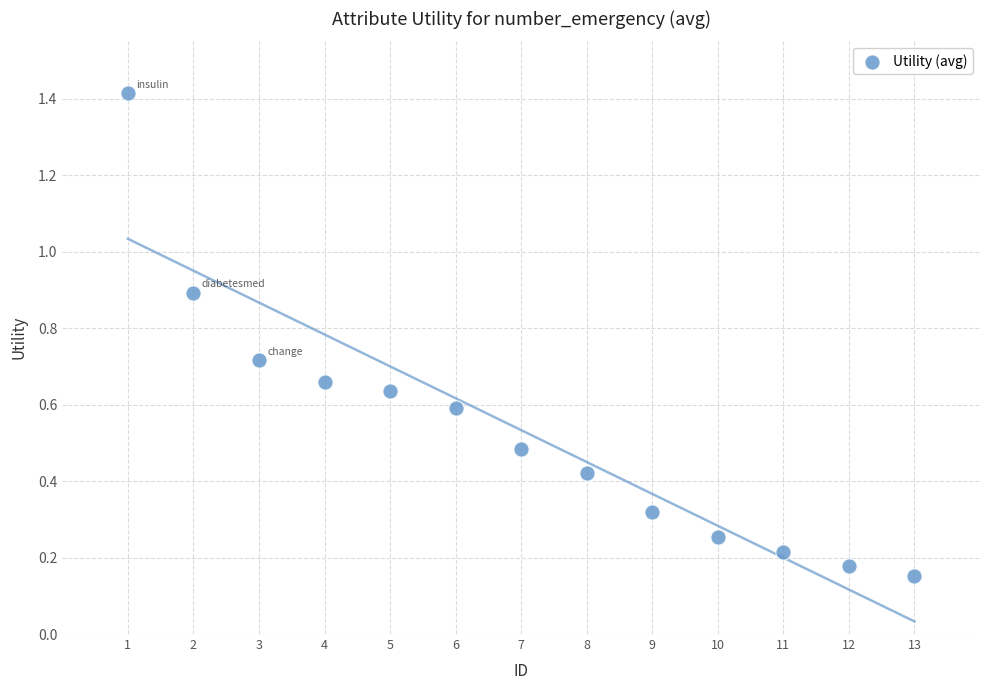

What is the range of Y values (max minus min)?

1.3